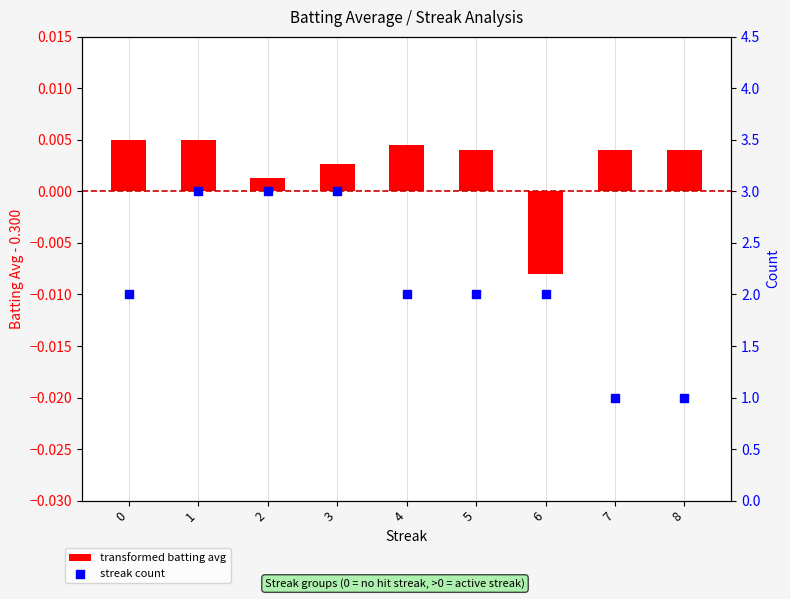

Which series has the largest total across all categories?

streak count